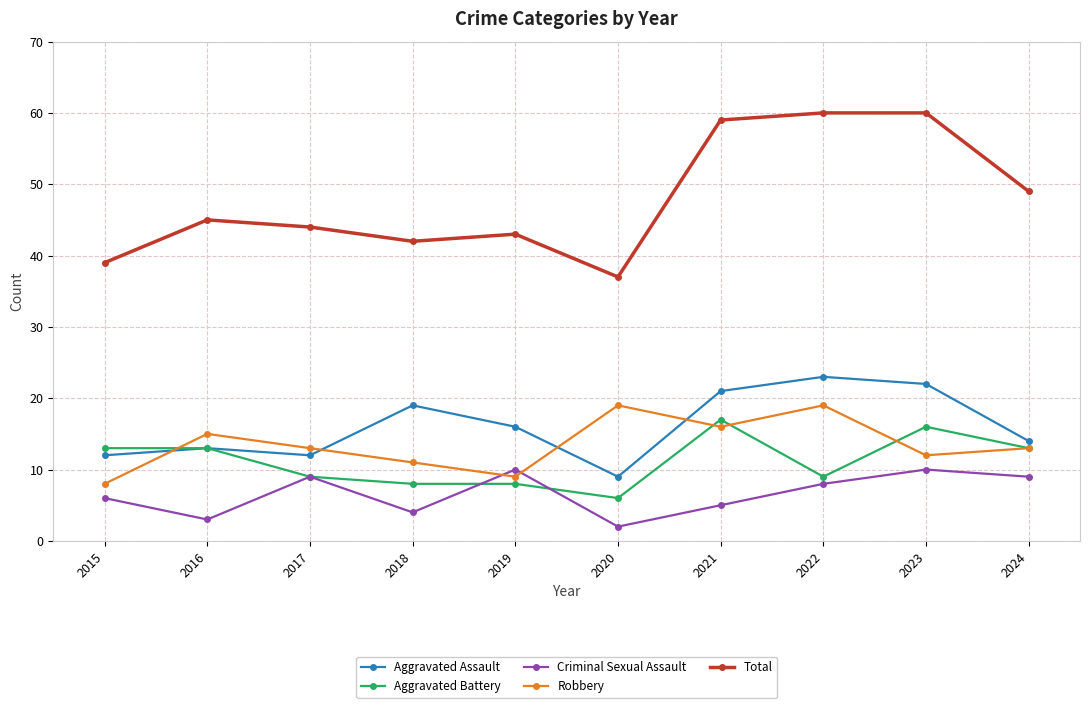

Which series has the widest spread of values?

Total